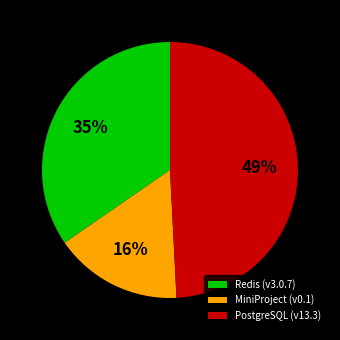

Does MiniProject (v0.1) account for over 50% of the chart?

No